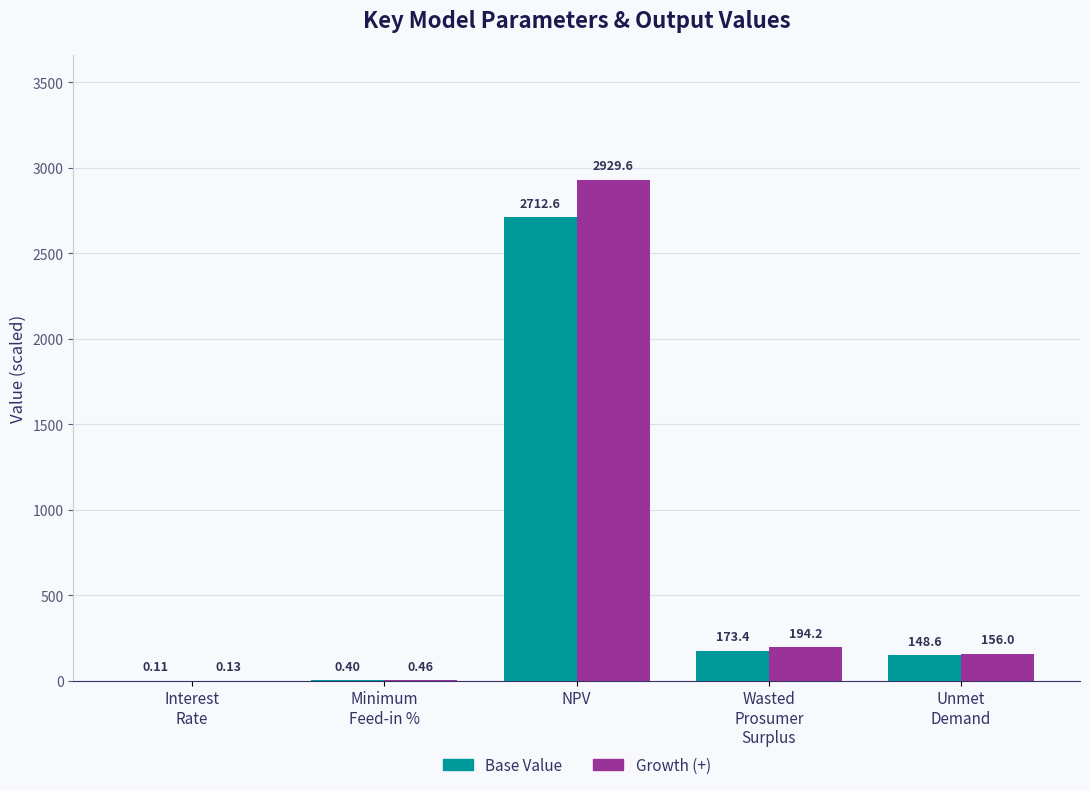

Where does the Growth (+) series first go above 156?

NPV